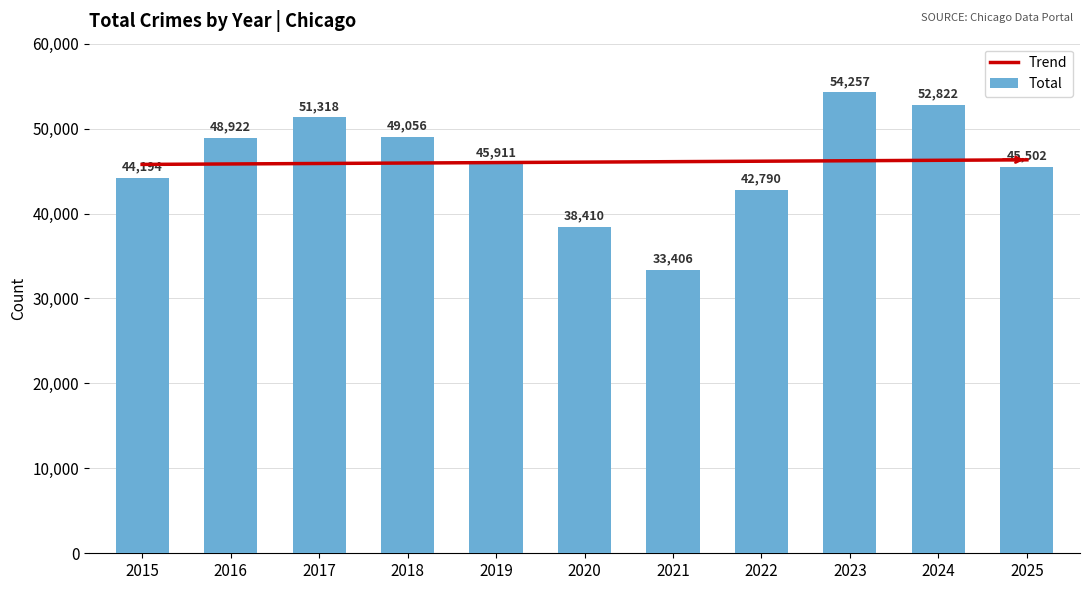

Reading left to right, extract all data points from this chart.

44194	48922	51318	49056	45911	38410	33406	42790	54257	52822	45502